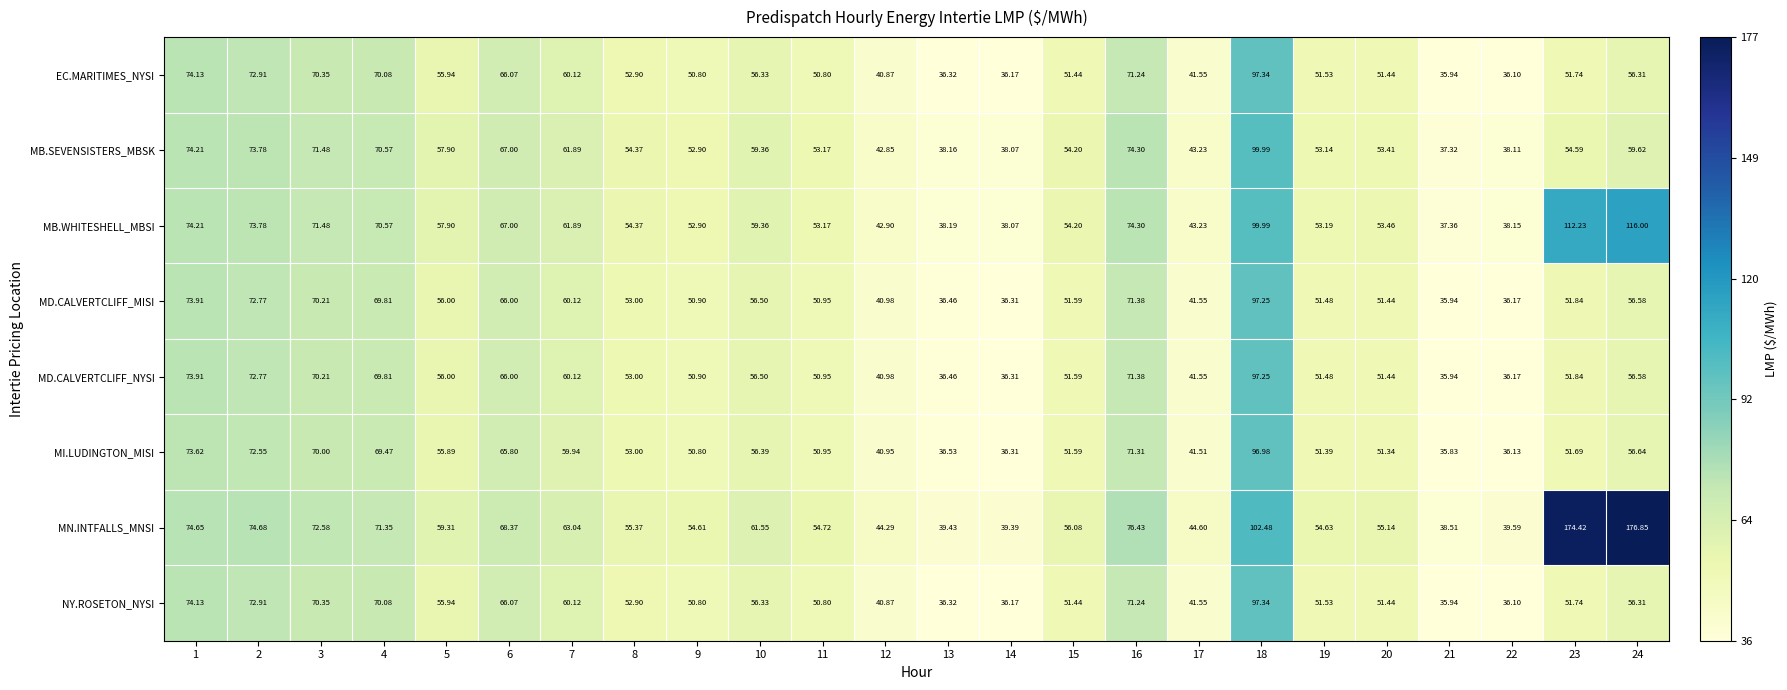

Which series has the widest spread of values?

MN.INTFALLS_MNSI